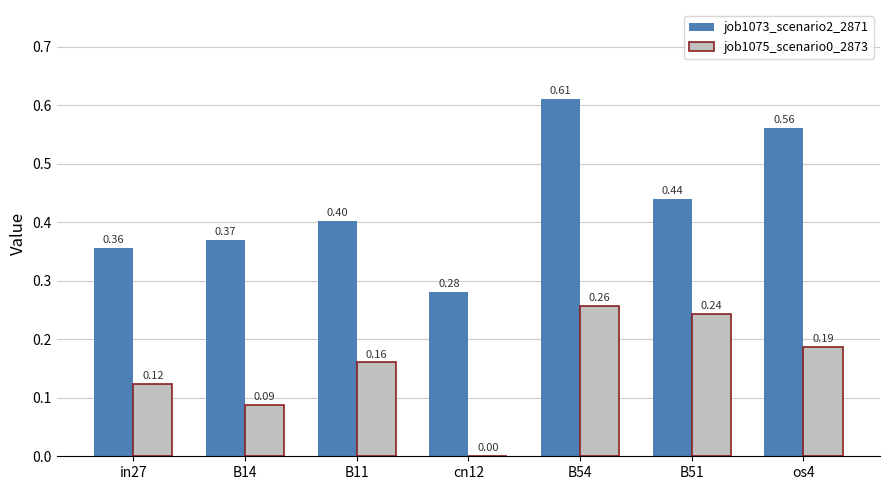

At which category is the sum across all series the highest?

B54